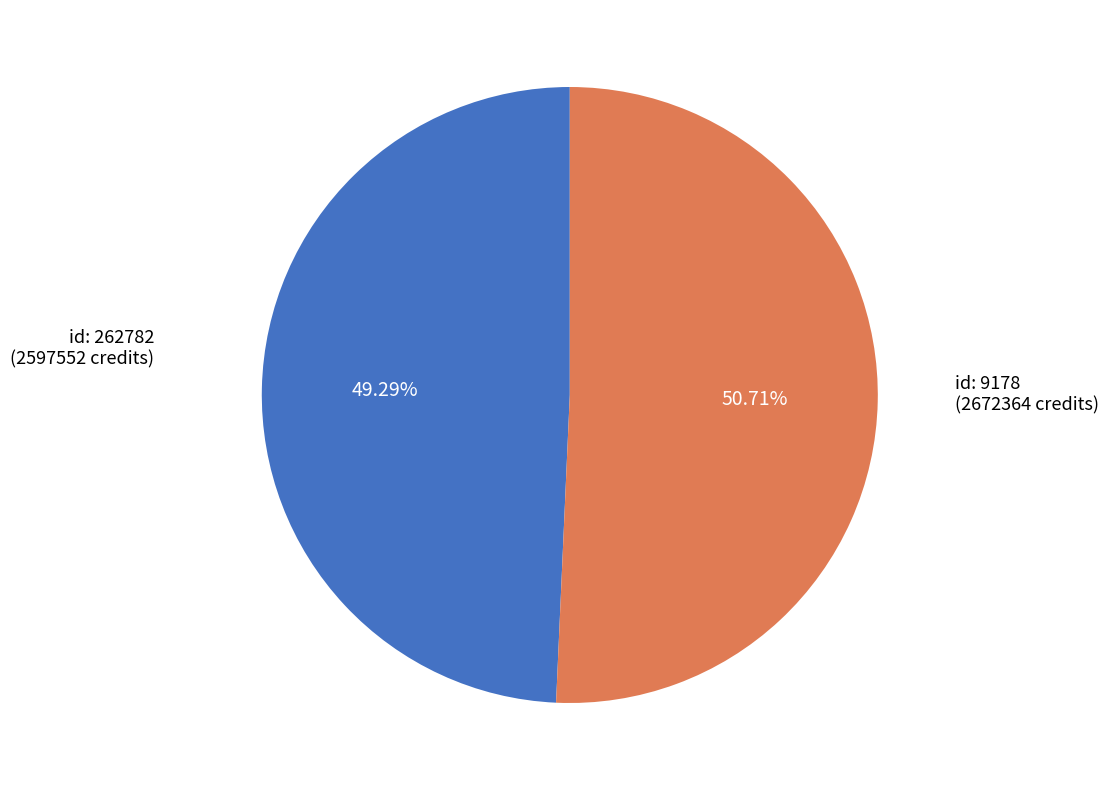

To the nearest percent, what is the difference between the largest and smallest slice percentages?

1%